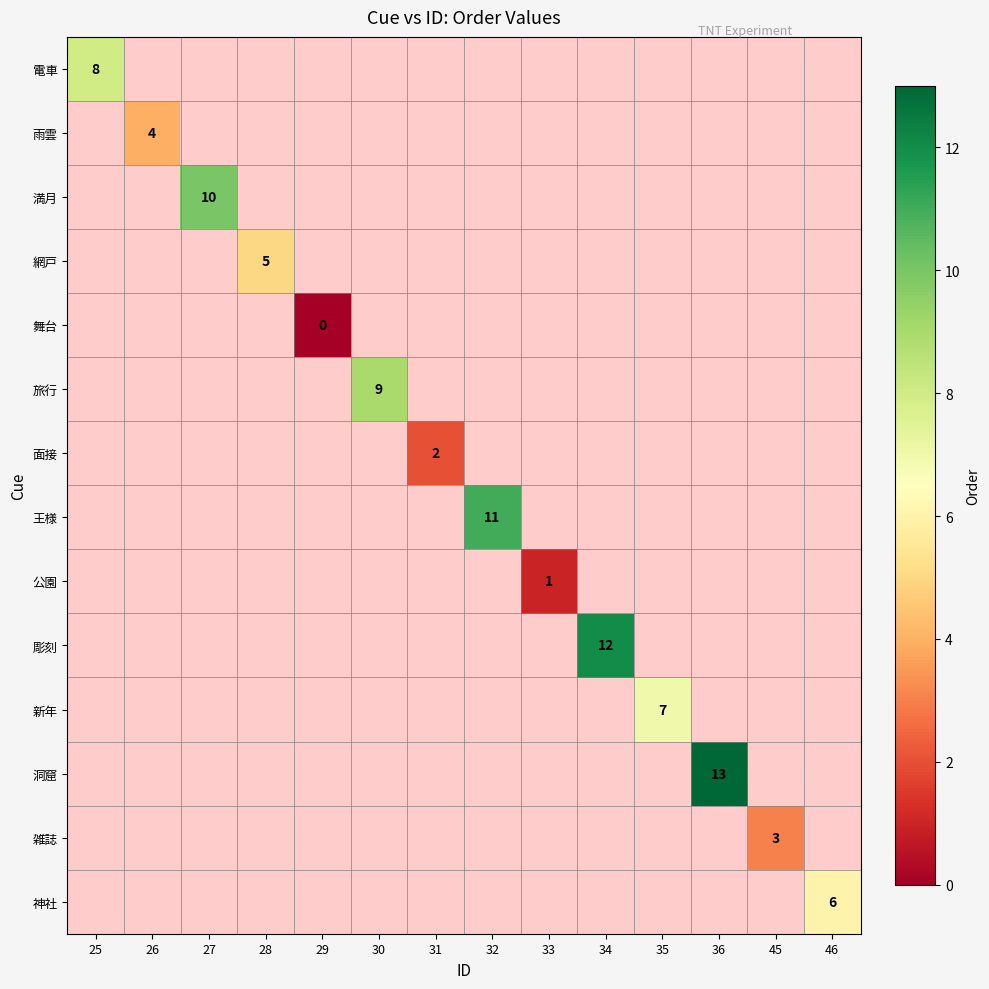

The value of 電車 at 25 is 8. True or false?

True